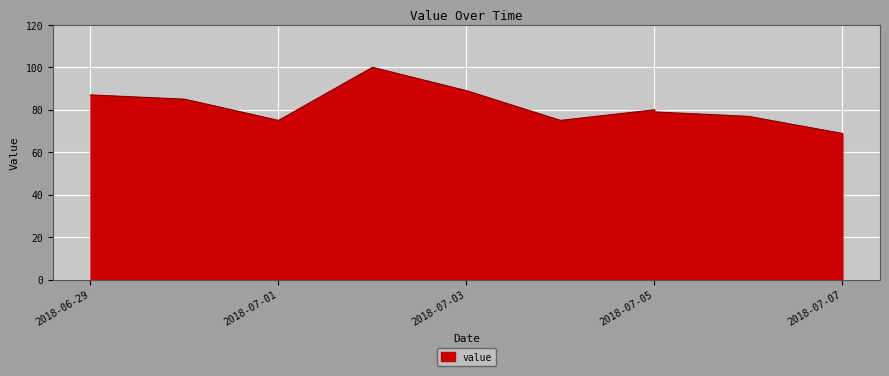

At which category does the data reach its first local valley?

2018-07-01